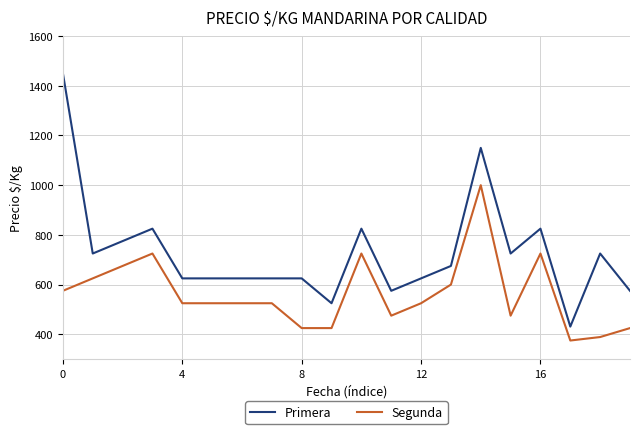

Which series has the largest total across all categories?

Primera